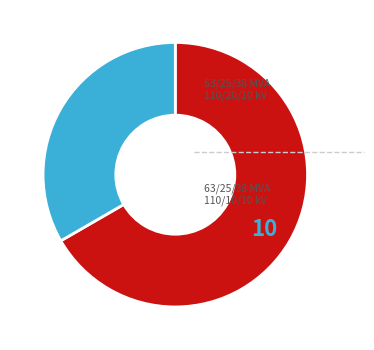

Does any single category account for the majority?

Yes